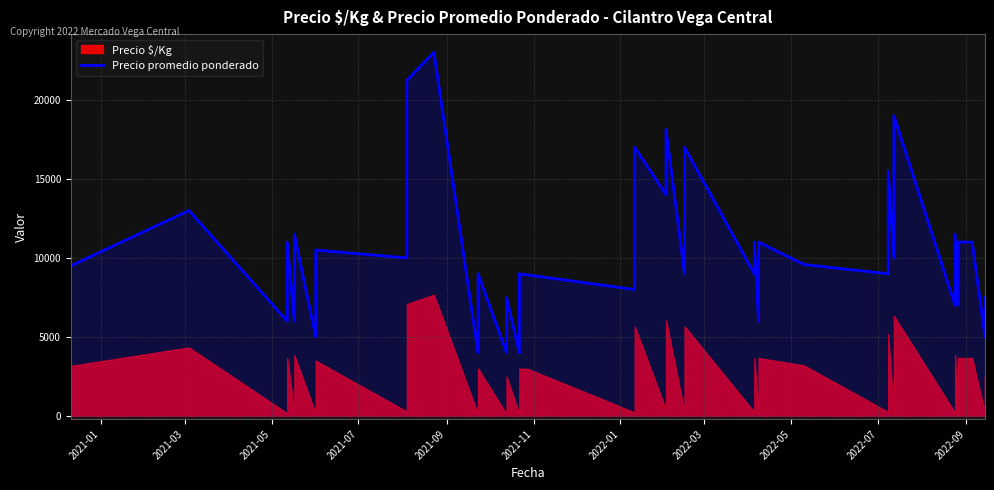

How many lines are shown in the chart?

1